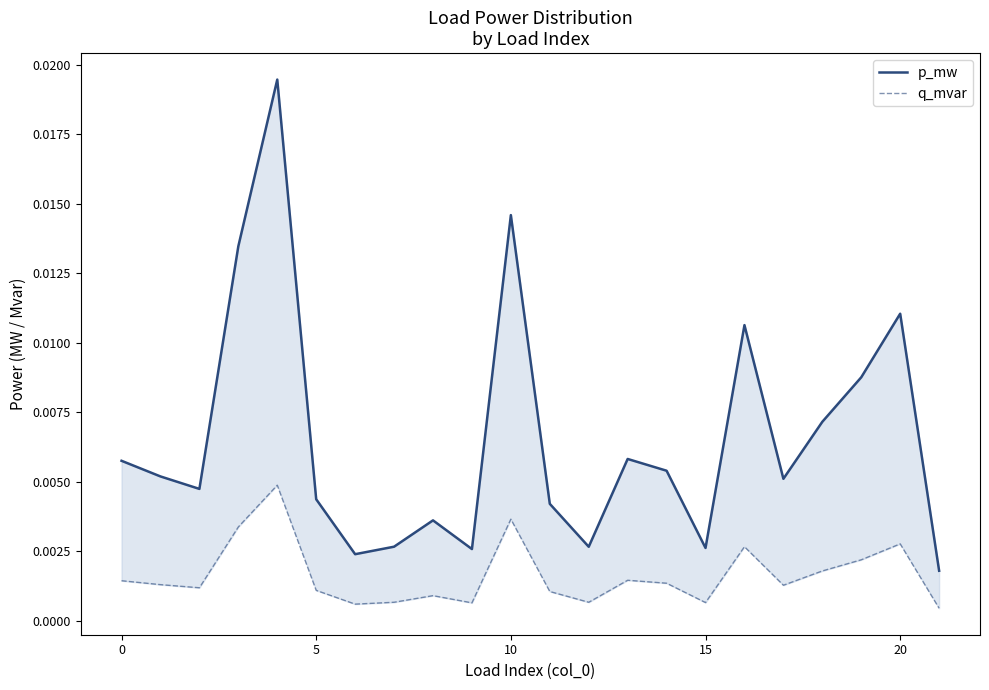

True or false: p_mw and q_mvar cross at least once.

False